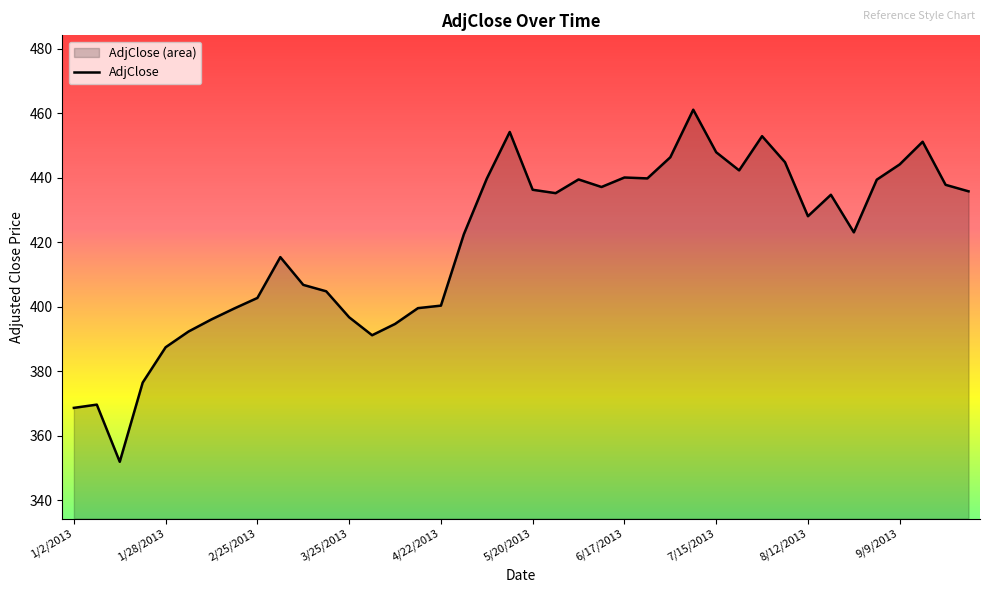

What is the average value?

419.7